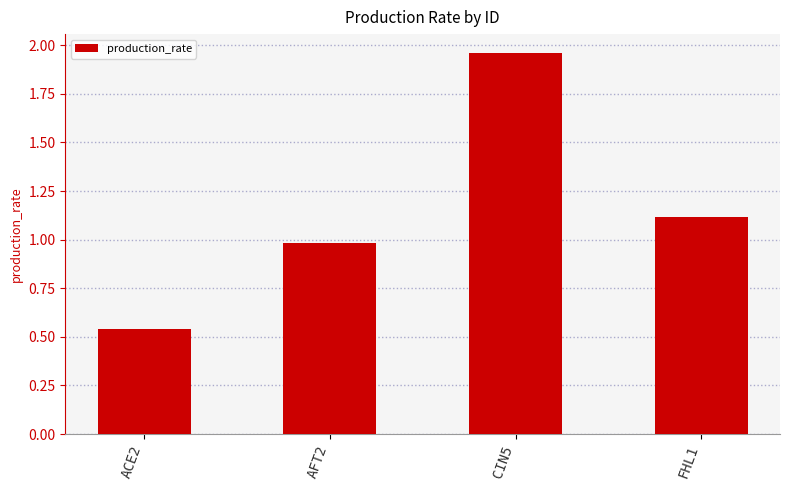

Rank the categories by value from highest to lowest.

CIN5, FHL1, AFT2, ACE2